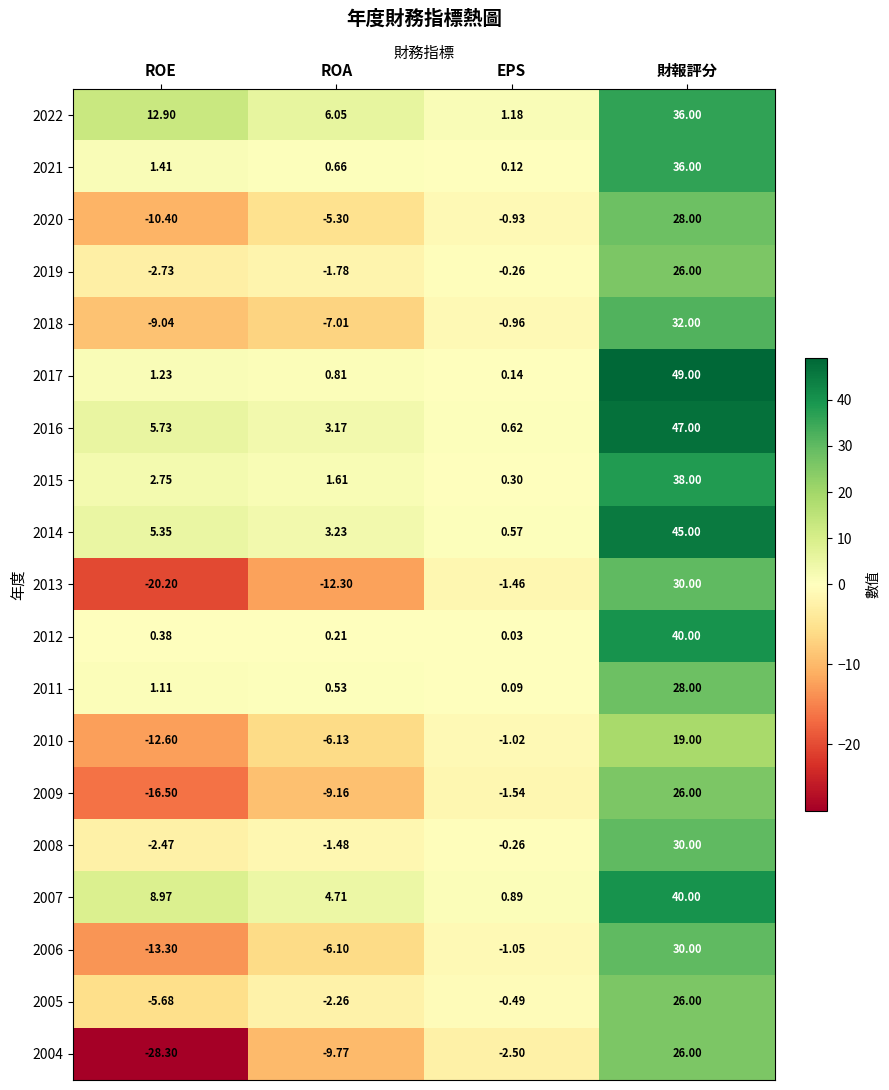

Which category has the highest value across all series?

財報評分